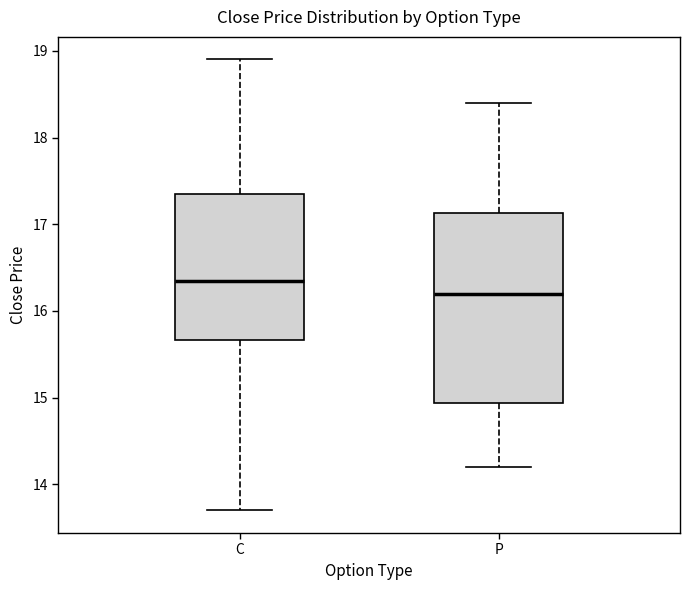

Reading left to right, read every box against the y-axis: the position of its median line, the range the box covers, and the ends of its whiskers. The values are not printed on the chart, so give them approximately, as read against the axis.

C: median 16.3, box 15.7 to 17.4, whiskers 13.7 to 18.9
P: median 16.2, box 14.9 to 17.1, whiskers 14.2 to 18.4